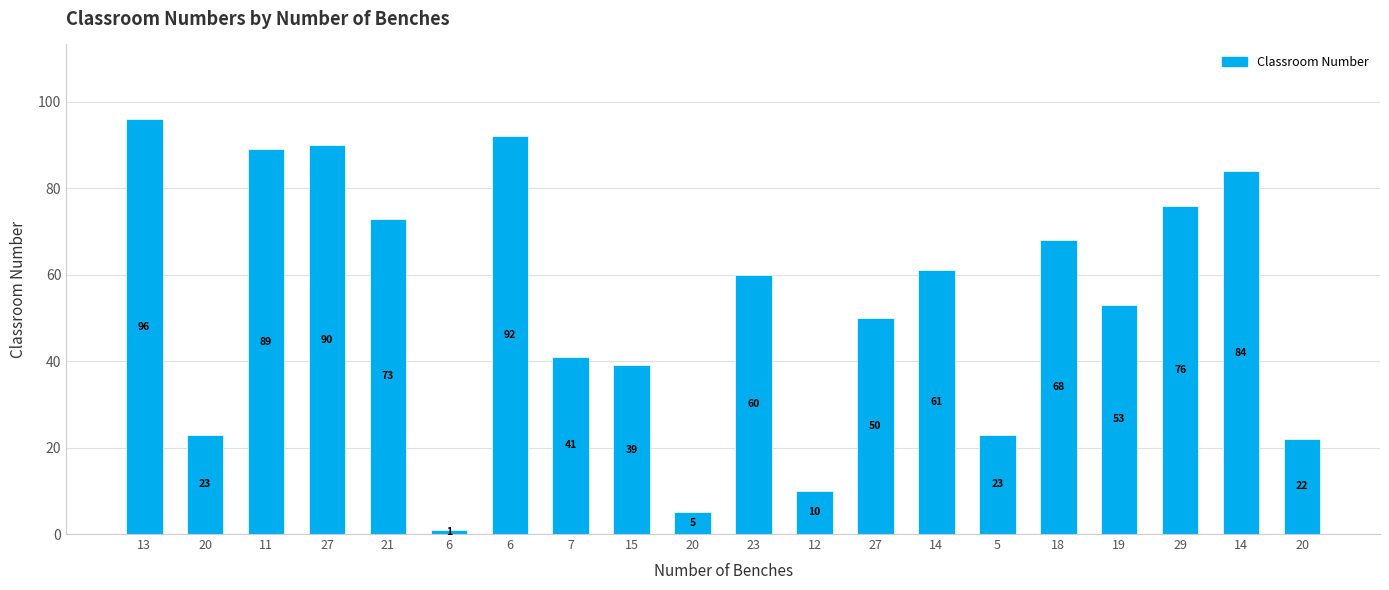

How many values are below 60?

10